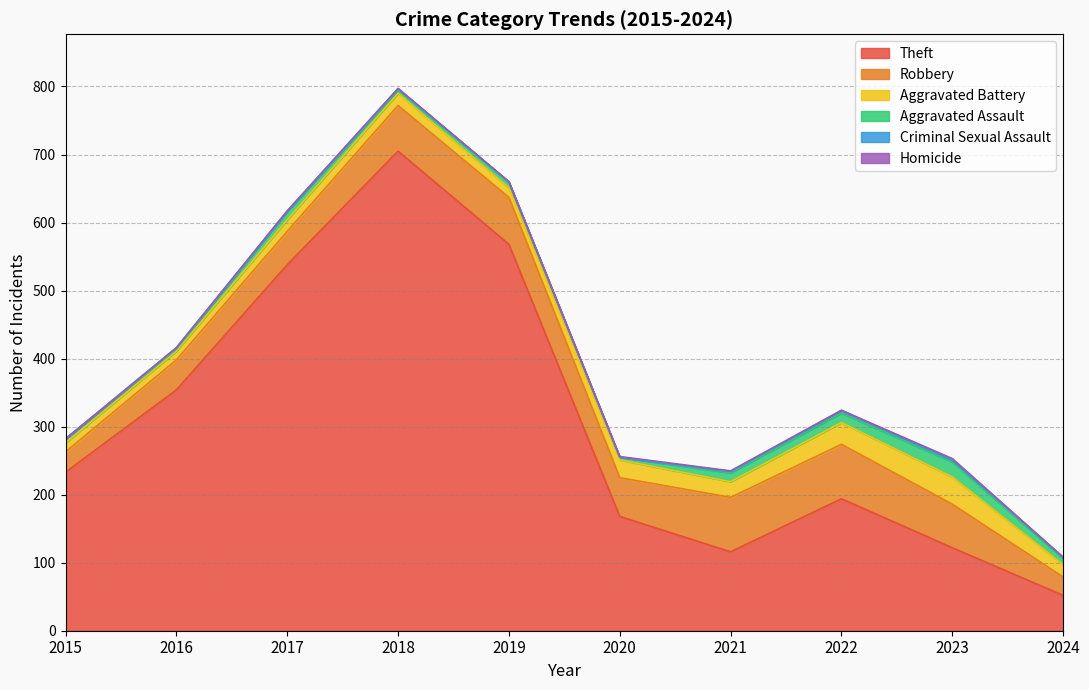

True or false: Aggravated Assault and Aggravated Battery cross at least once.

False